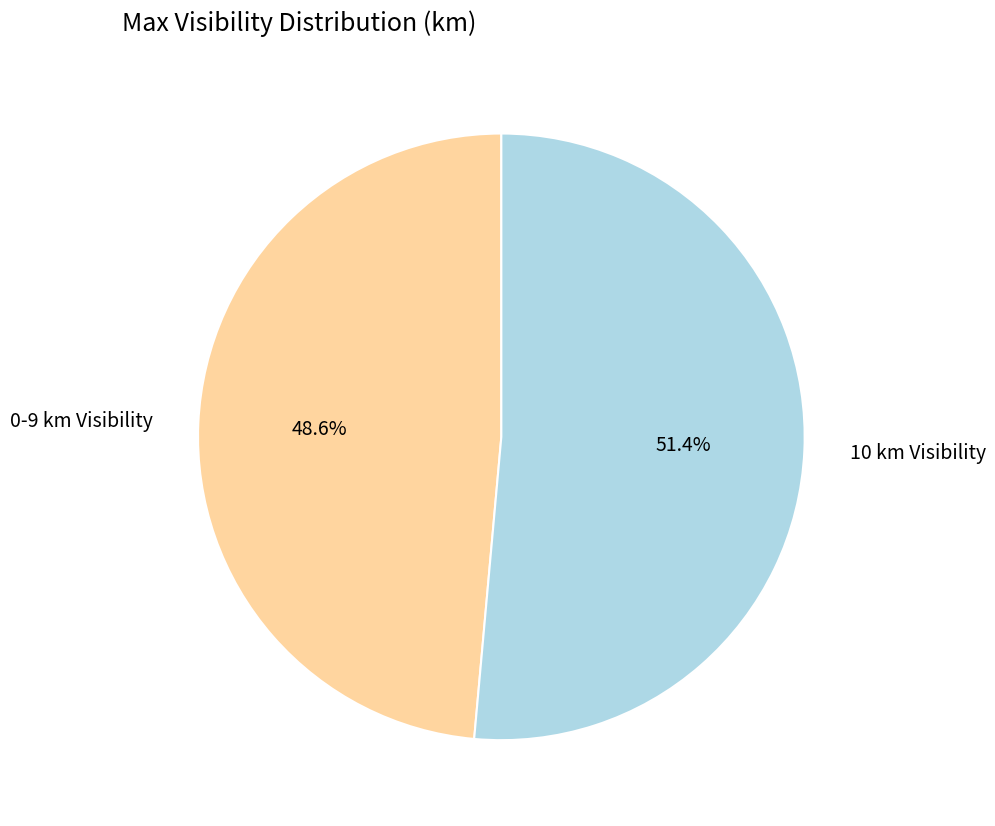

To the nearest percent, what is the difference between the largest and smallest slice percentages?

3%